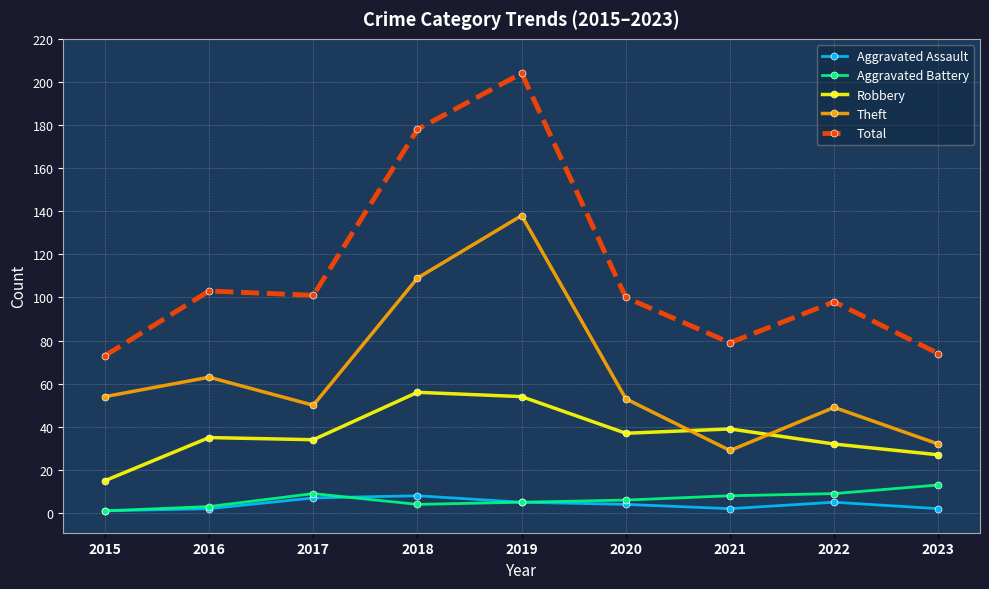

The Aggravated Battery series shows 9 at 2017. True or false?

True